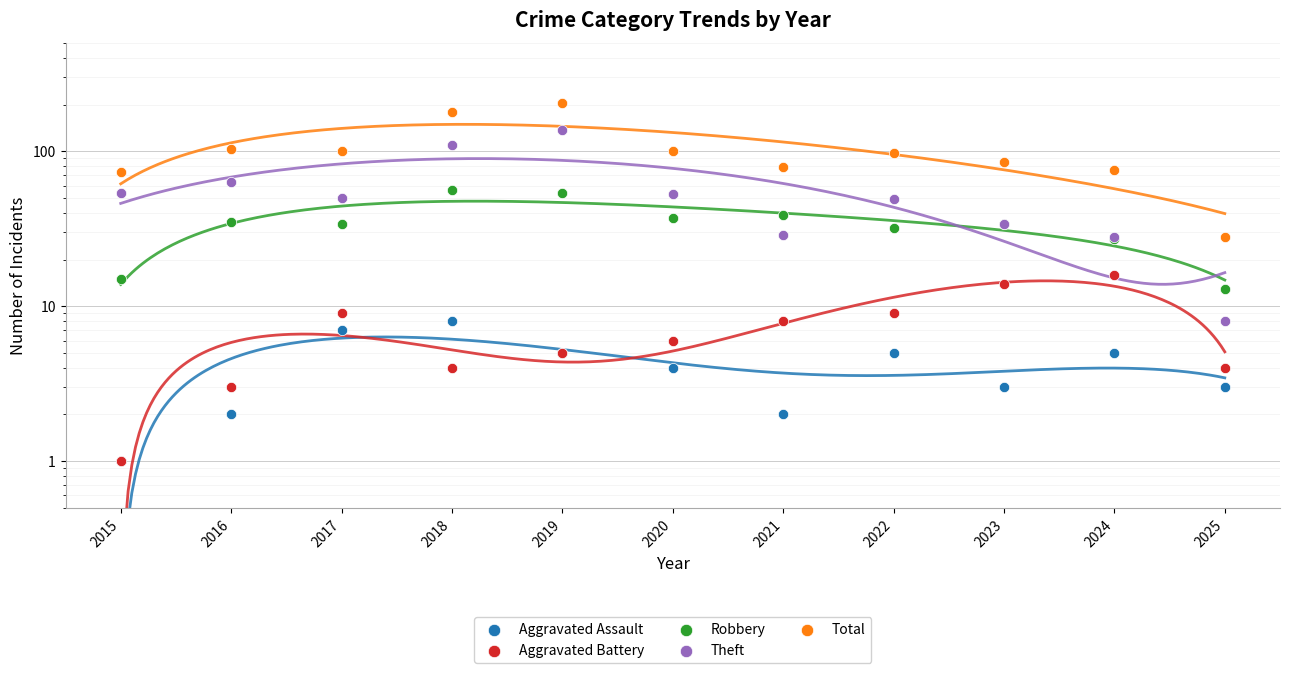

At which category is the sum across all series the highest?

2019